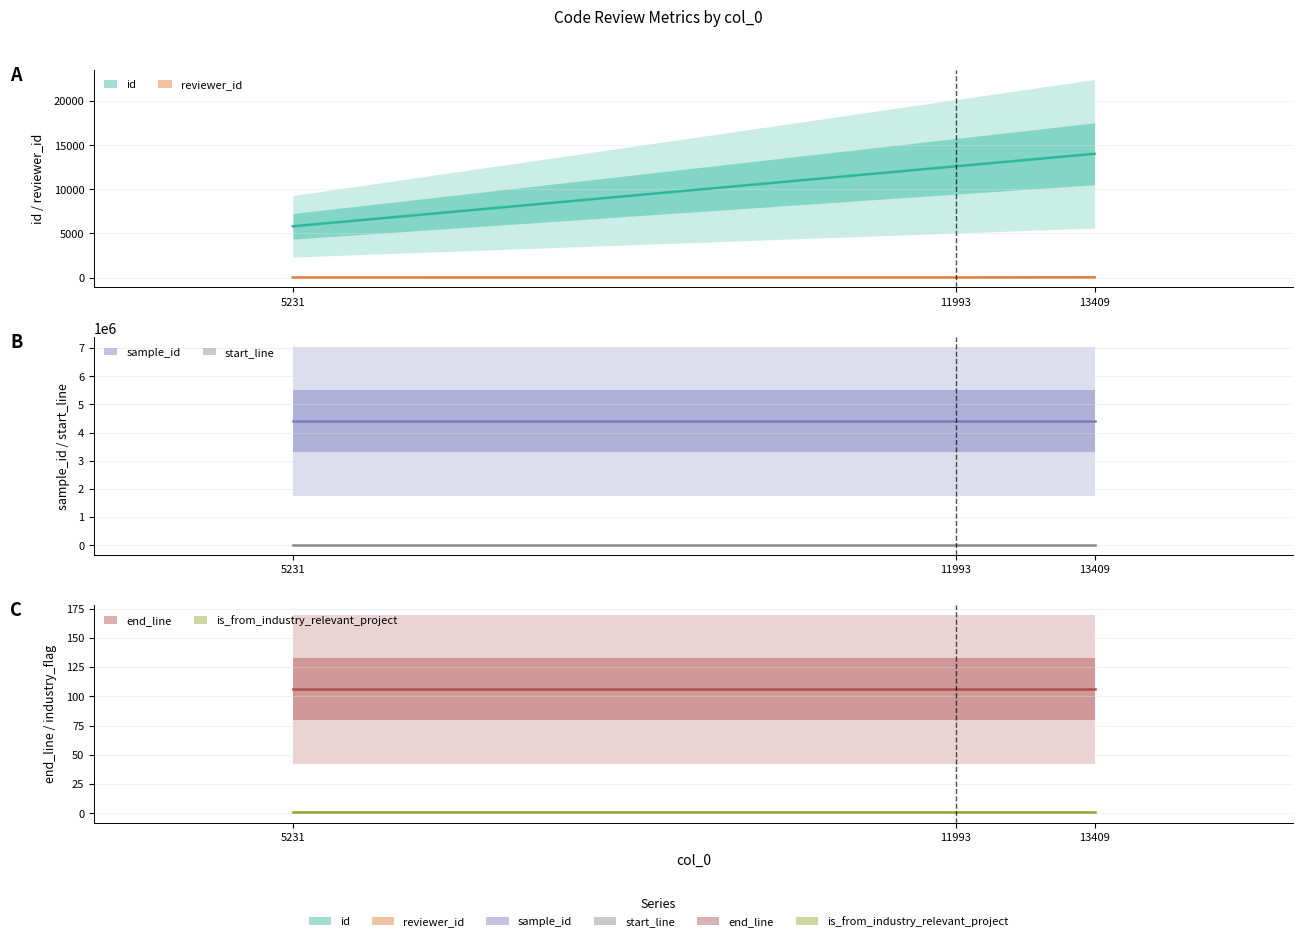

True or false: end_line has a value of 62 at 5231.

False